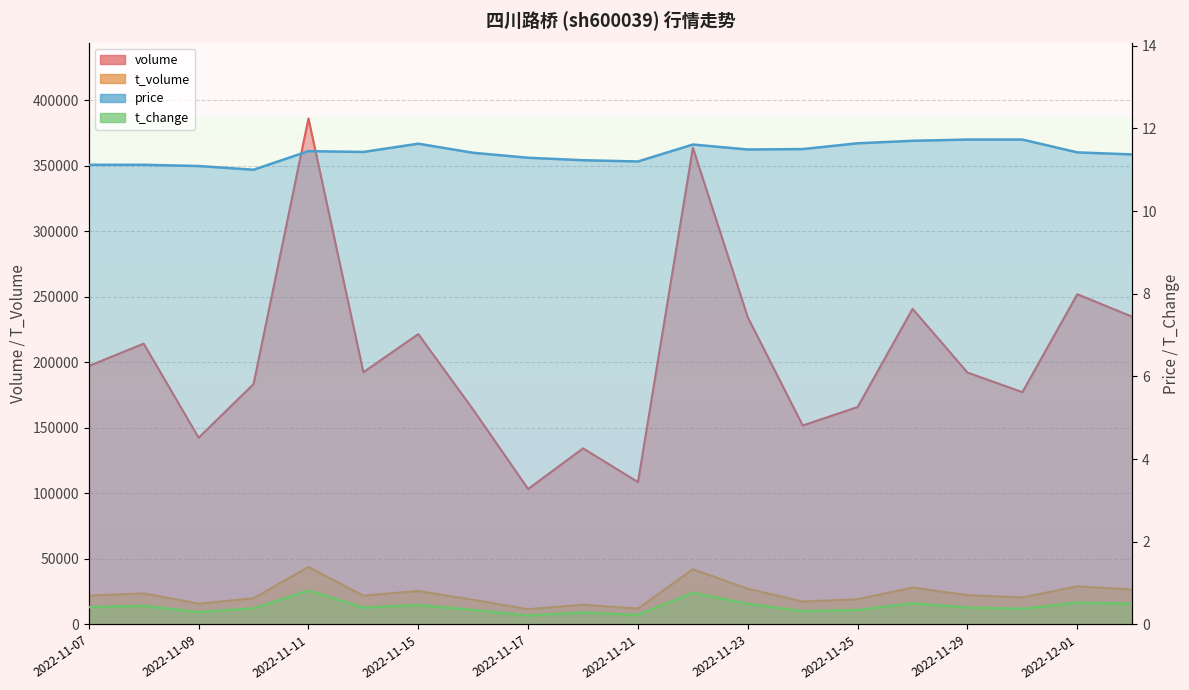

What is the label of the 15th point from the left?

2022-11-25